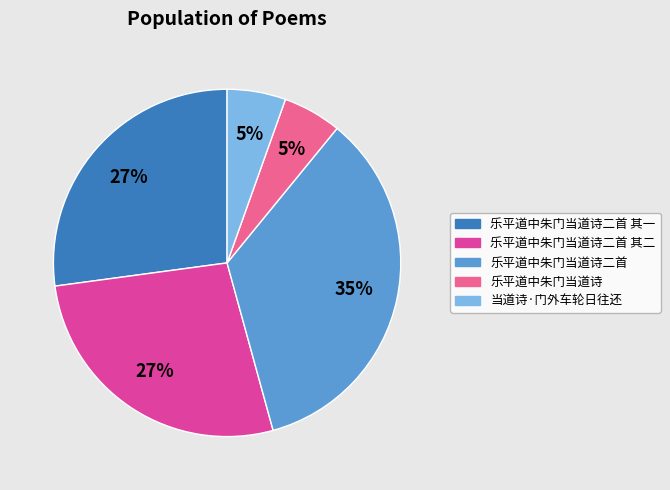

Count the number of slices in the pie.

5